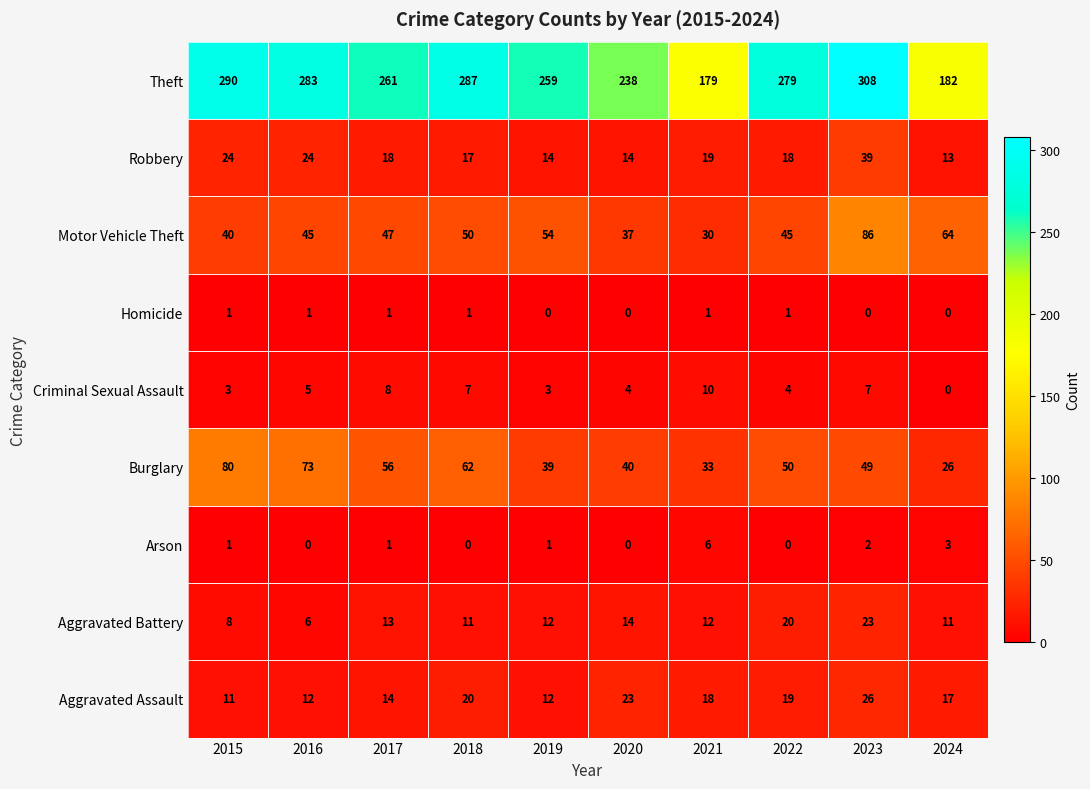

What is the approximate value of Motor Vehicle Theft at 2016?

45